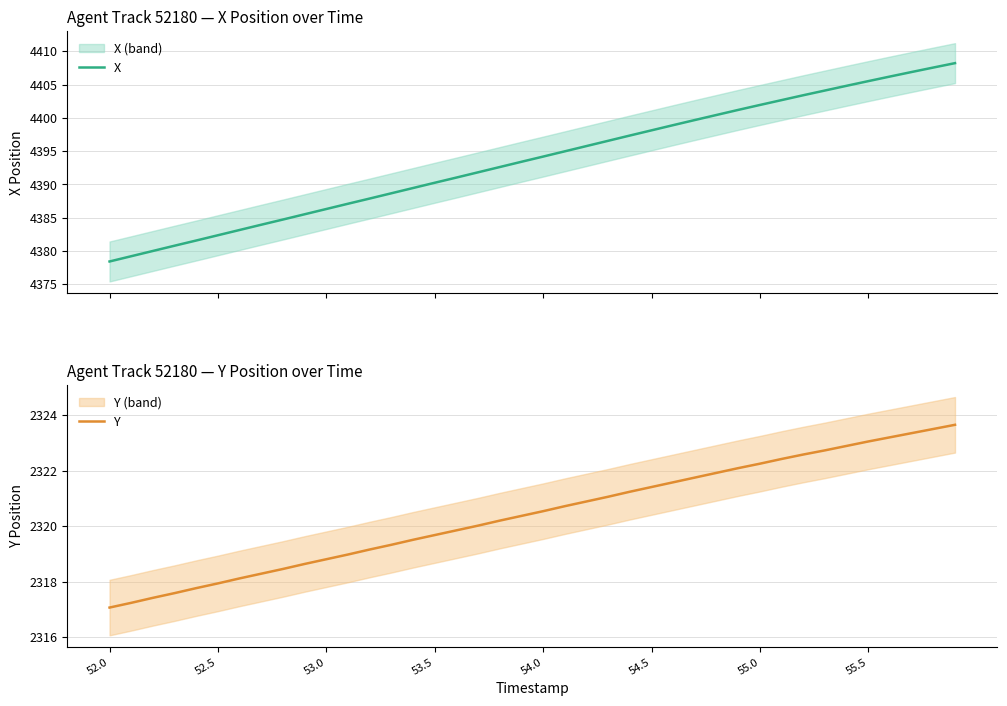

What is the maximum value for Y?

2323.7